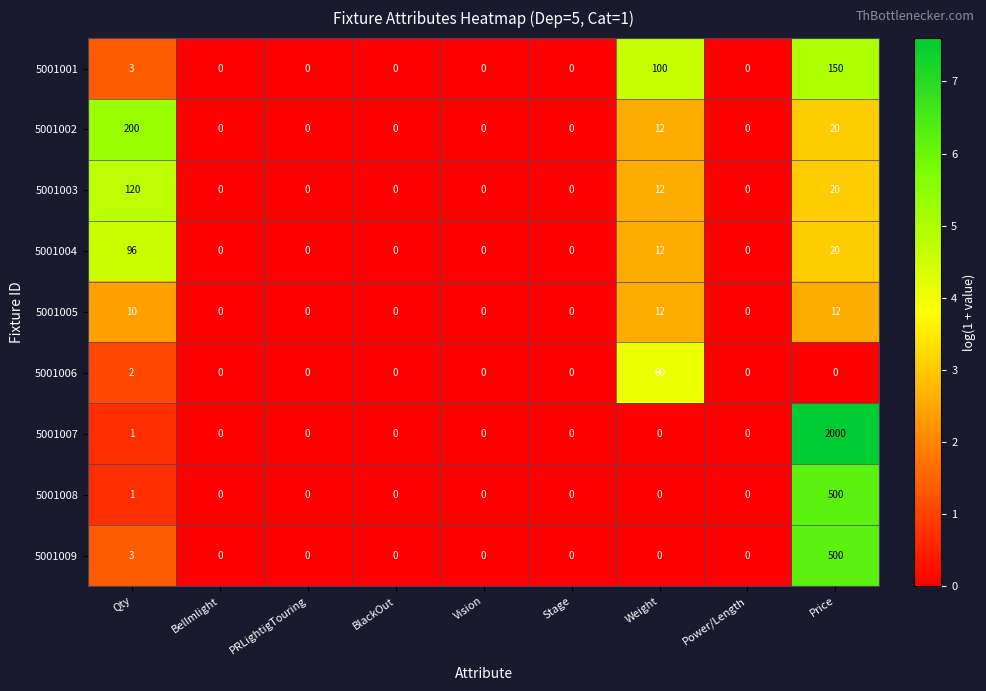

What is the approximate value of 5001009 at Price, to the nearest 100?

500